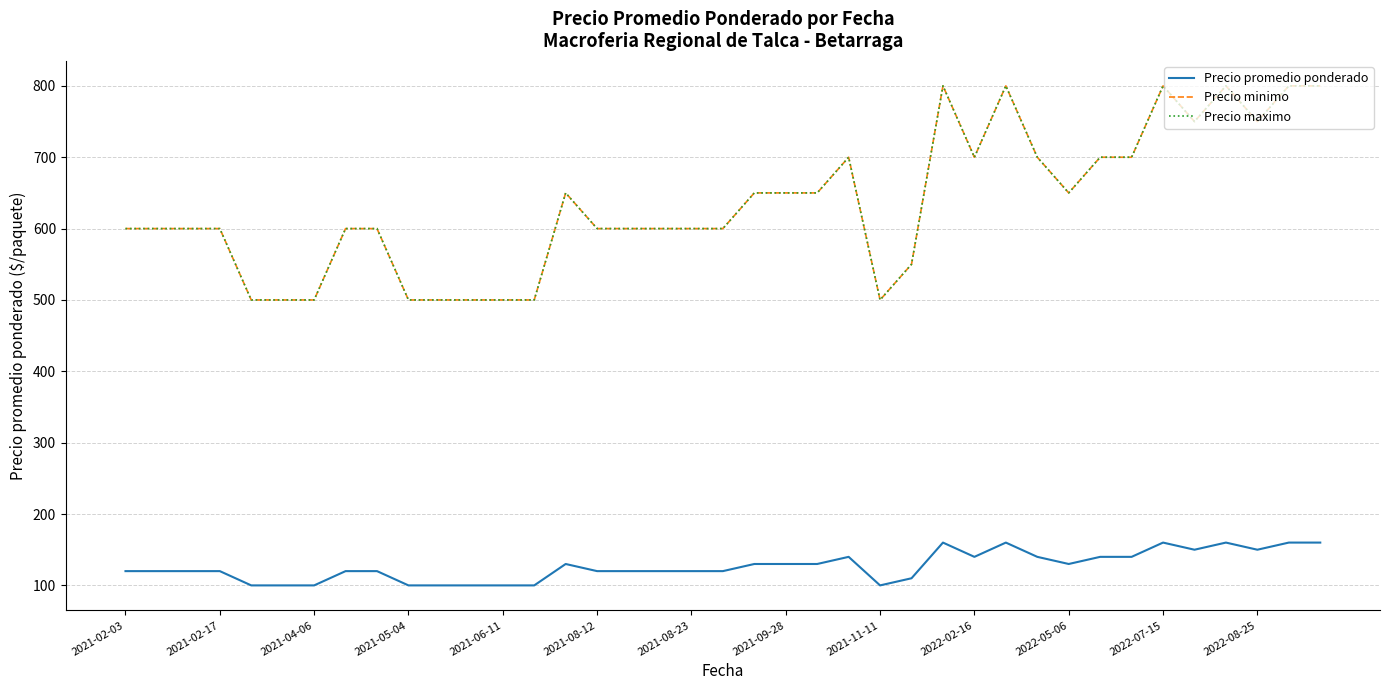

True or false: Precio maximo and Precio minimo cross at least once.

False